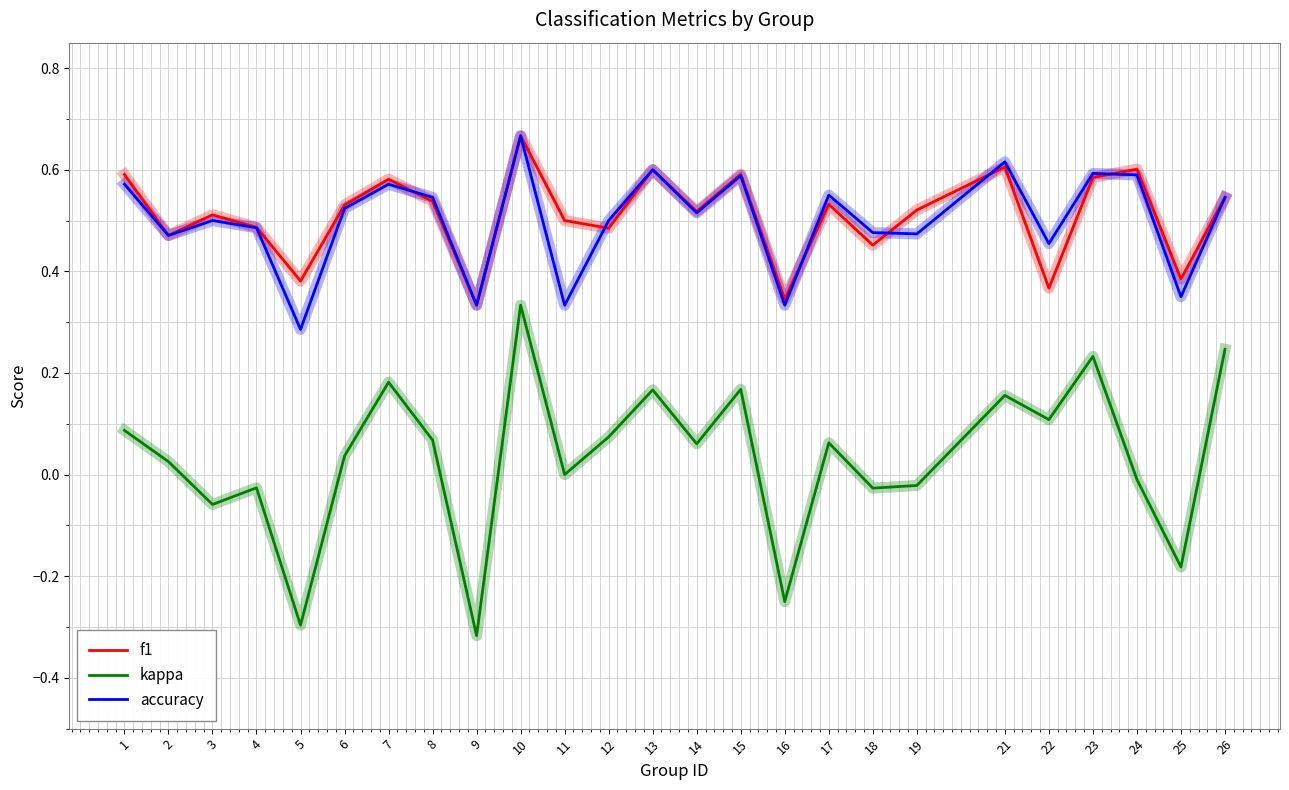

At which category does accuracy reach its first local peak?

3